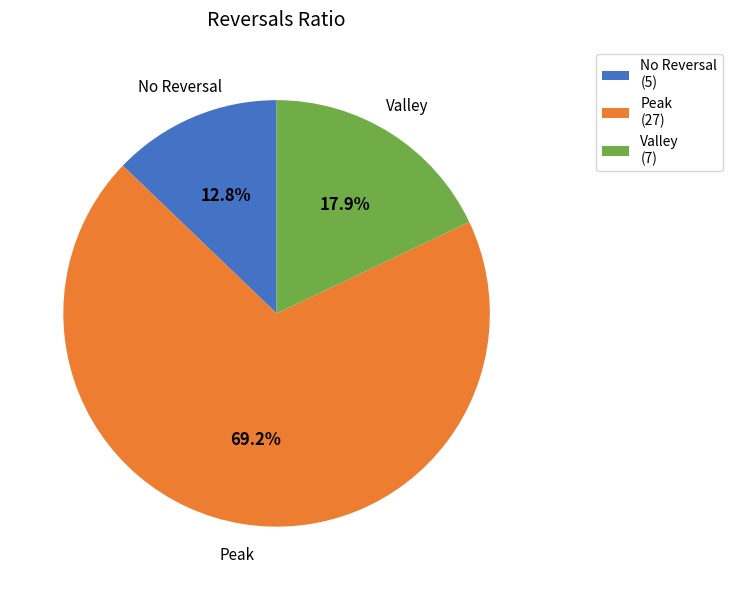

What is the smallest slice in the pie chart?

No Reversal (5)